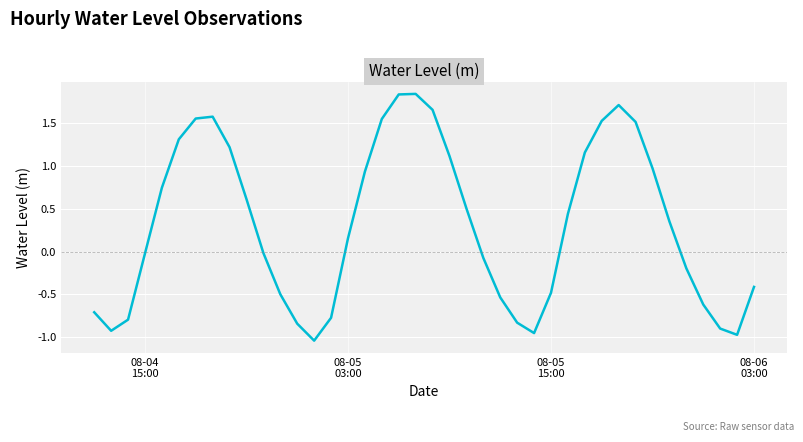

What is the difference between the maximum and minimum values?

2.9